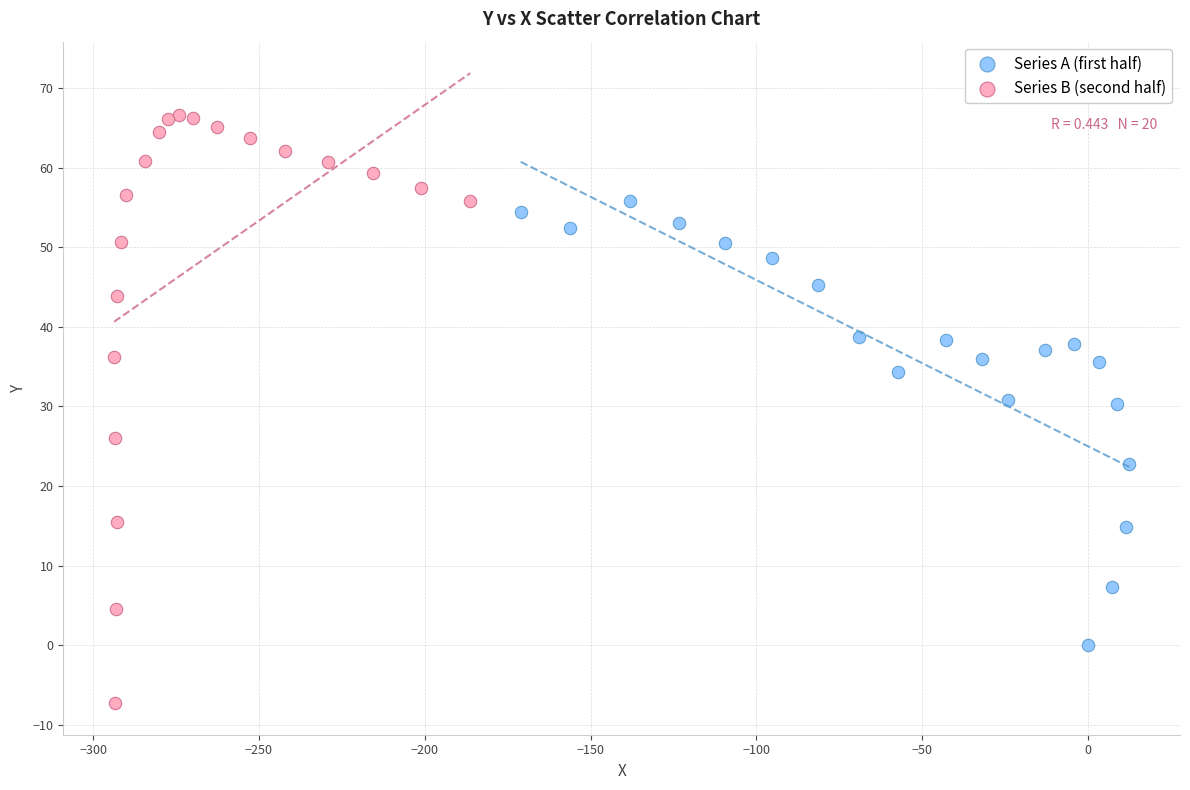

Which series reaches the minimum Y coordinate?

Series B (second half)